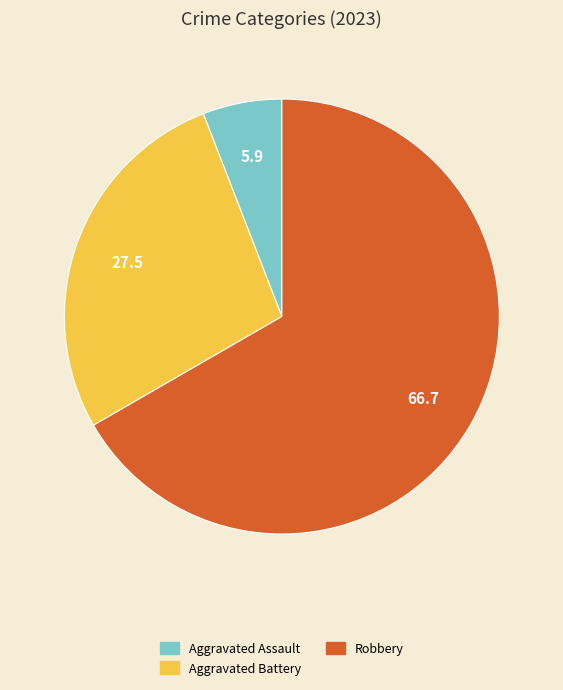

Is there a majority slice in this chart?

Yes